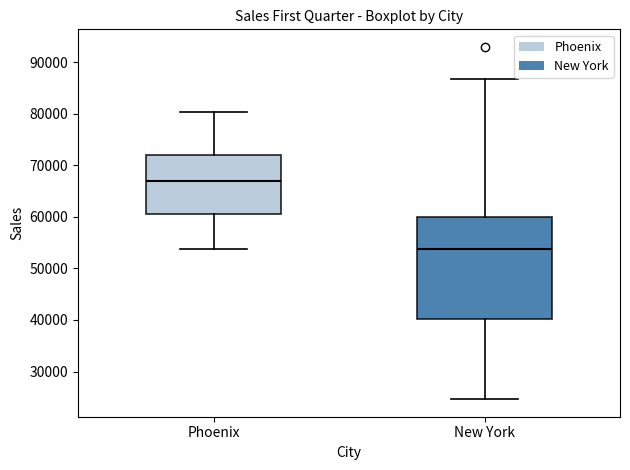

Reading left to right, transcribe this box plot: for each box, give where its median line is, the range the box spans, and where its two whiskers end, as read against the y-axis. The values are not printed on the chart, so give them approximately, as read against the axis.

Phoenix: median 67000, box 61000 to 72000, whiskers 54000 to 80000
New York: median 54000, box 40000 to 60000, whiskers 25000 to 87000